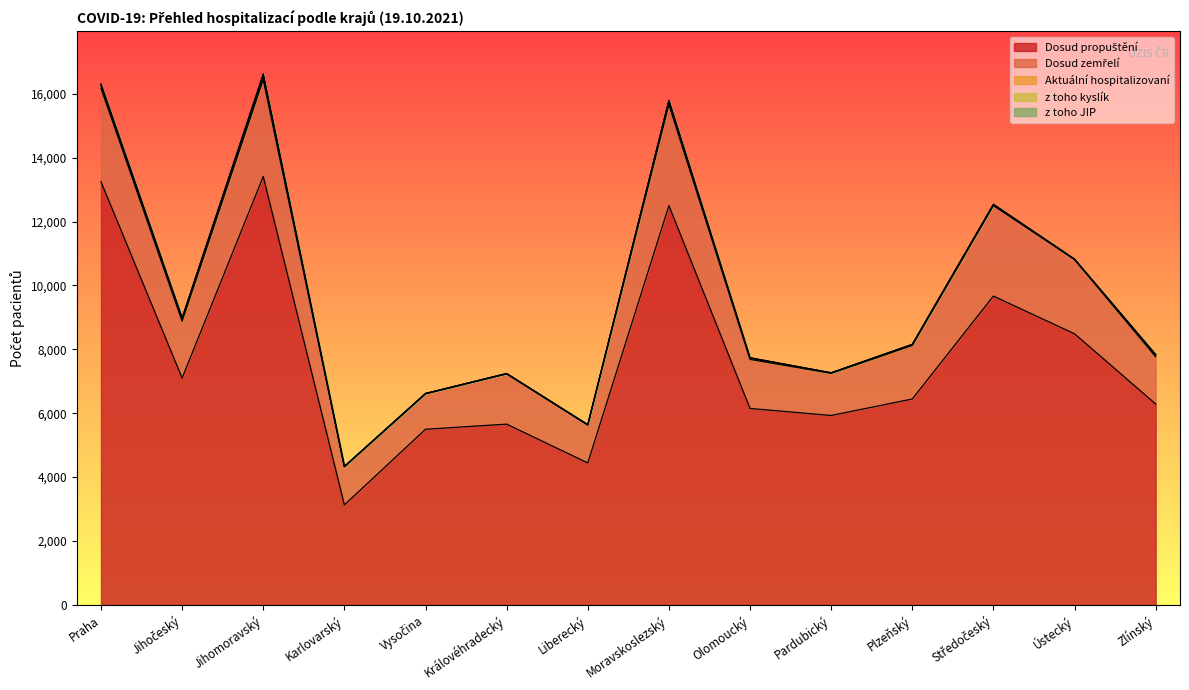

What is the lowest value of the Dosud propuštění series?

3130